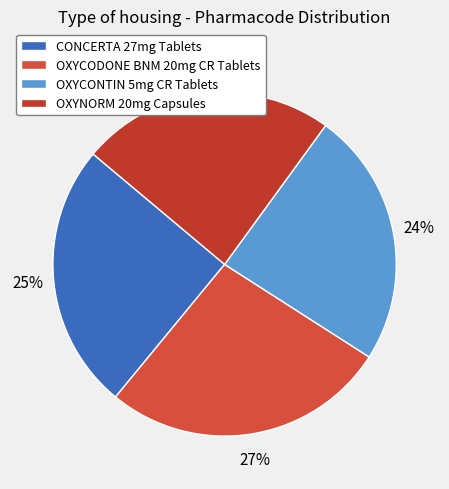

To the nearest percent, what is the combined percentage of OXYNORM 20mg Capsules and CONCERTA 27mg Tablets?

49%